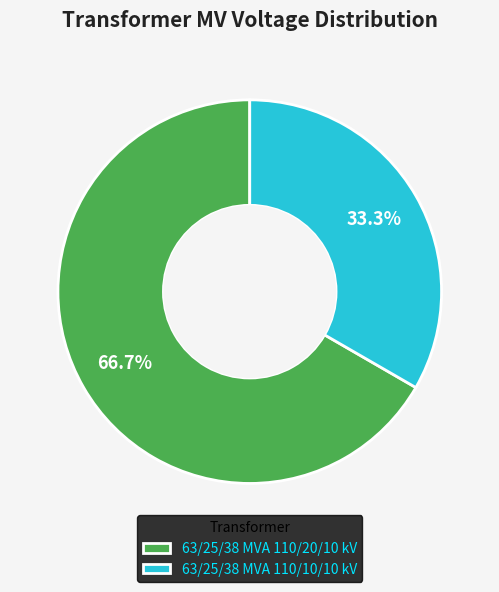

Is there any slice that represents more than half of the pie?

Yes